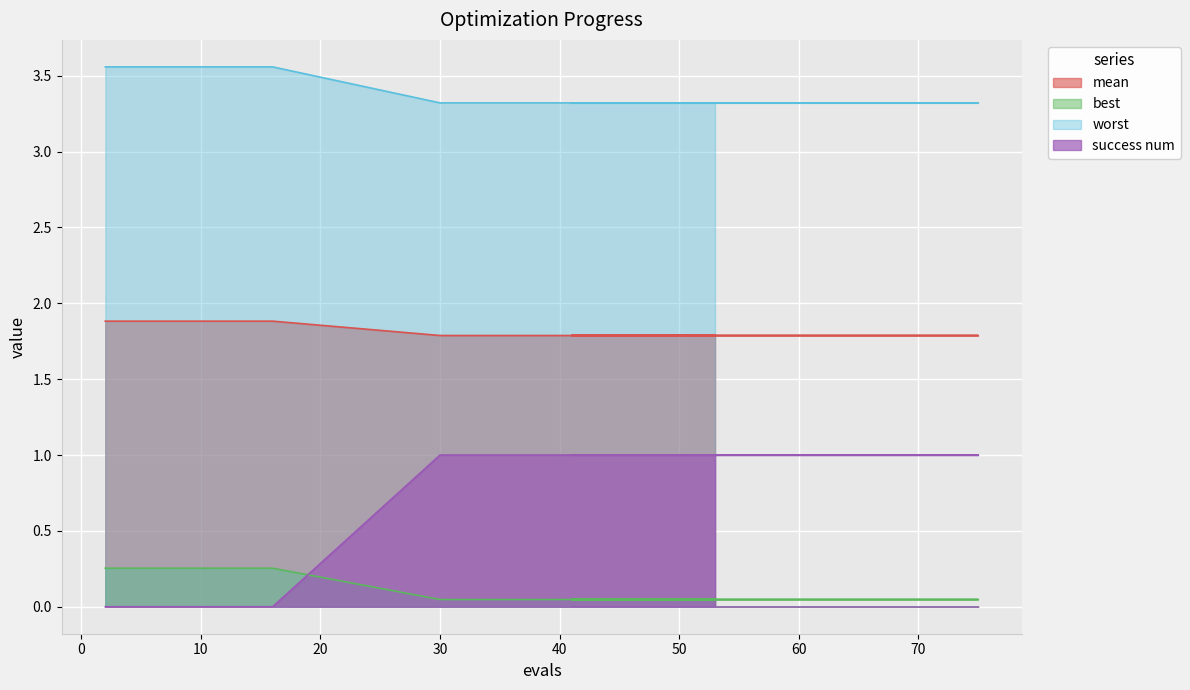

What is the total value across all series at 53?

6.2